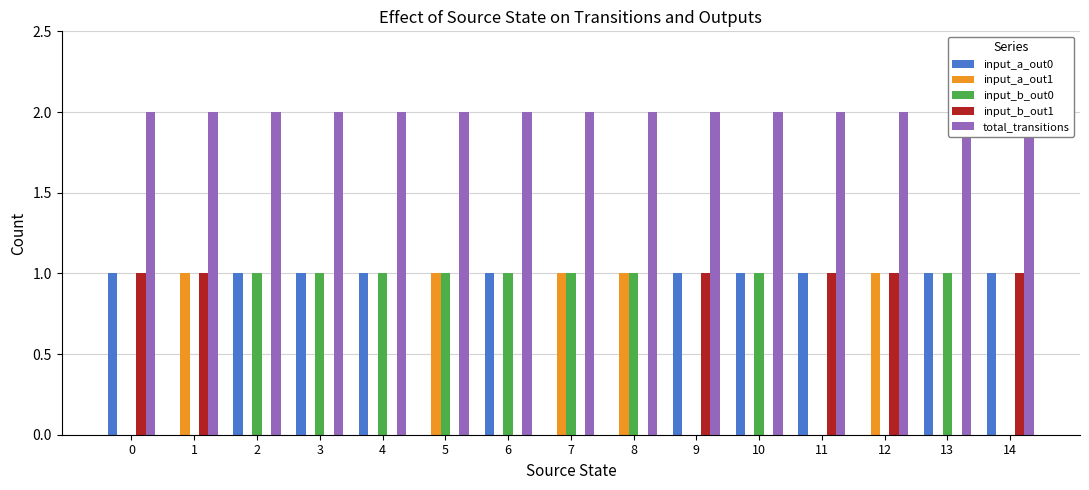

Is the value of input_a_out1 at 2 greater than the value of input_a_out0 at 5?

No